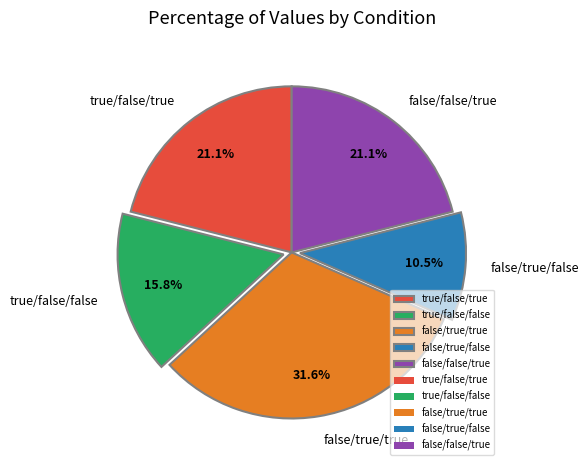

Which slice is the smallest?

false/true/false